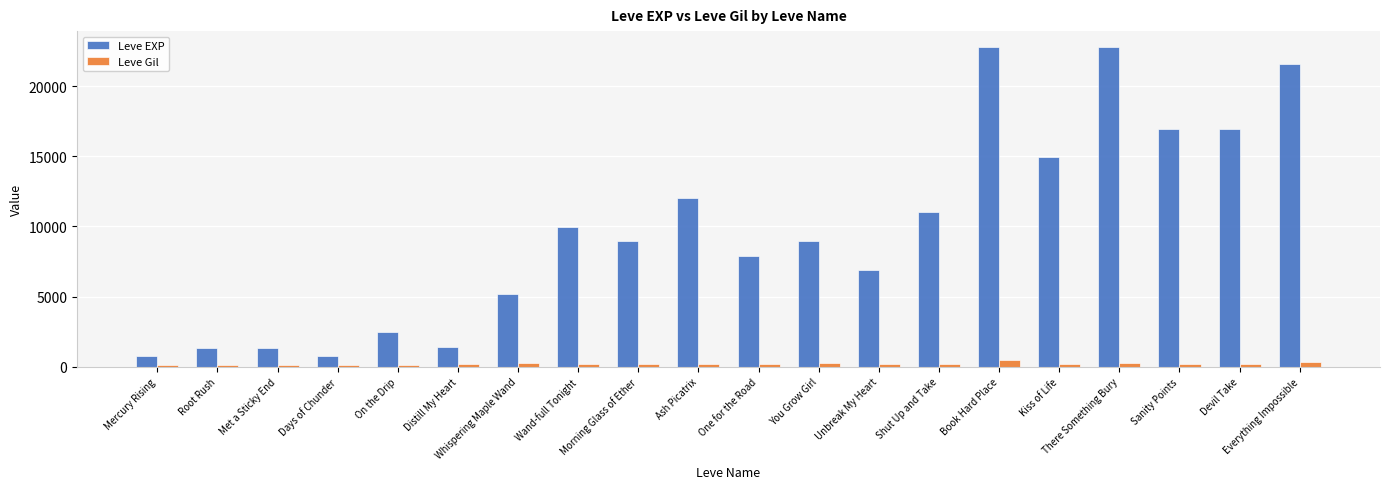

Which series has the largest range (max minus min)?

Leve EXP